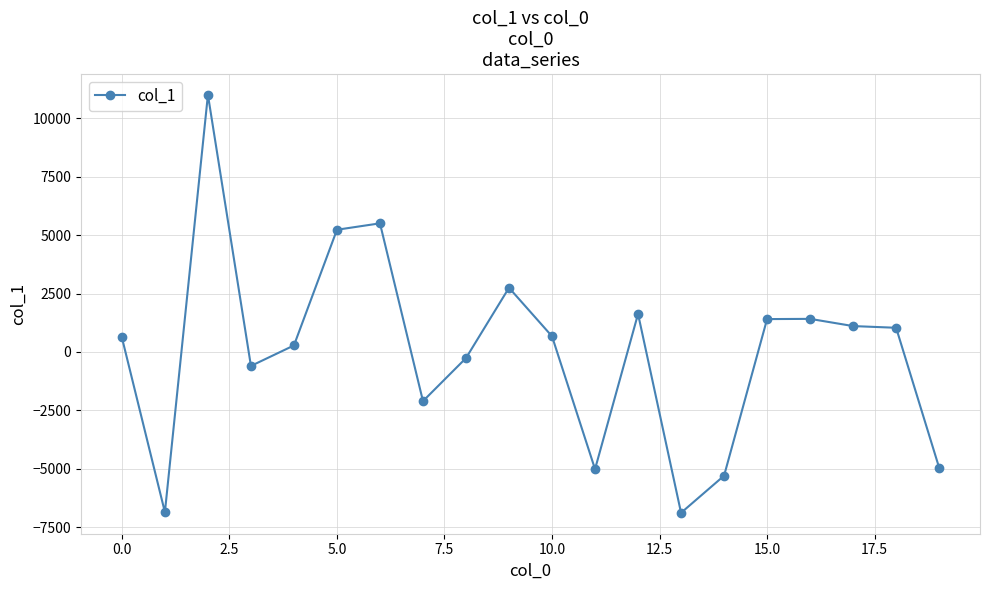

What is the minimum value shown in the chart?

-6885.2